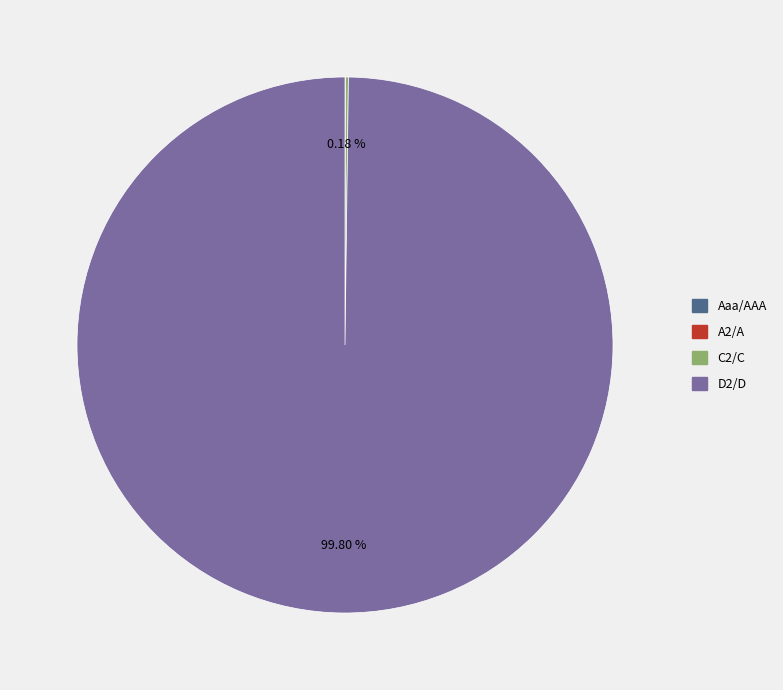

Does any single category account for the majority?

Yes